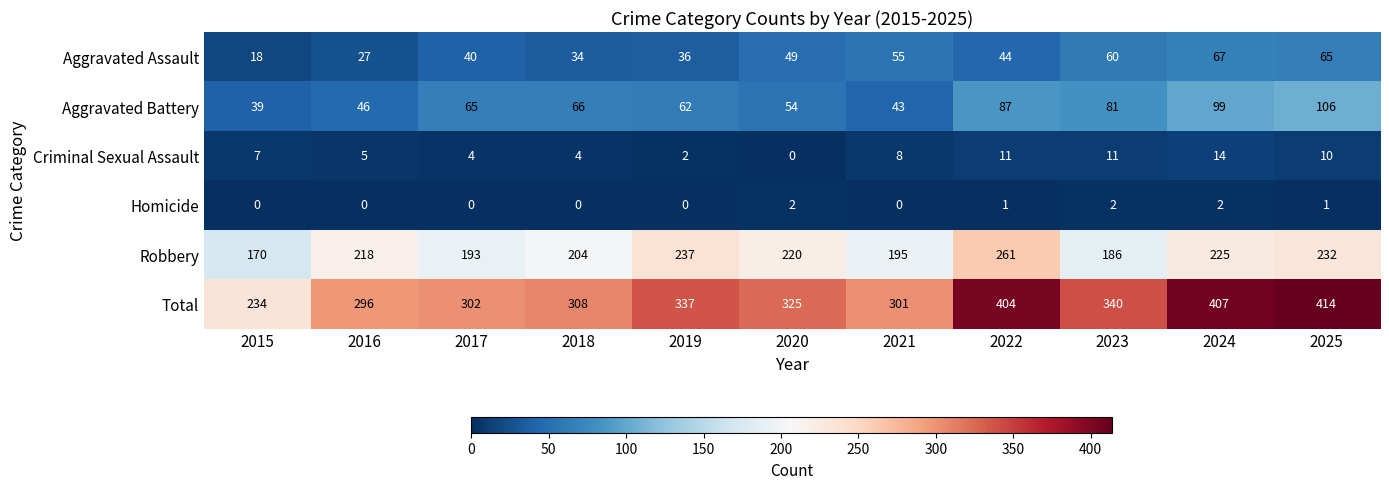

True or false: Criminal Sexual Assault has a value of 11 at 2023.

True